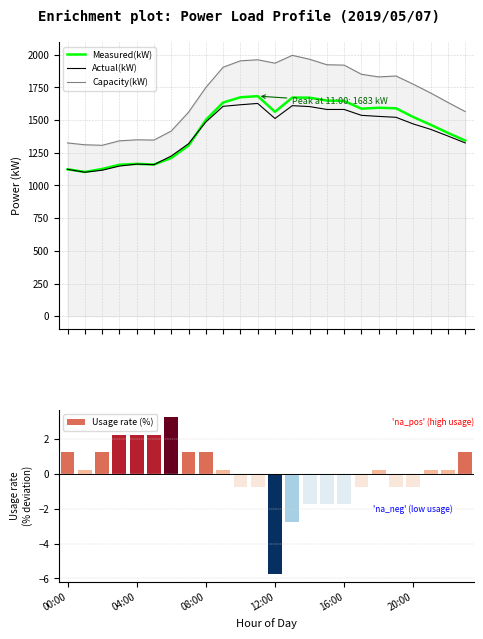

What is the difference between the Usage rate (%) values at 11 and 22?

1.0